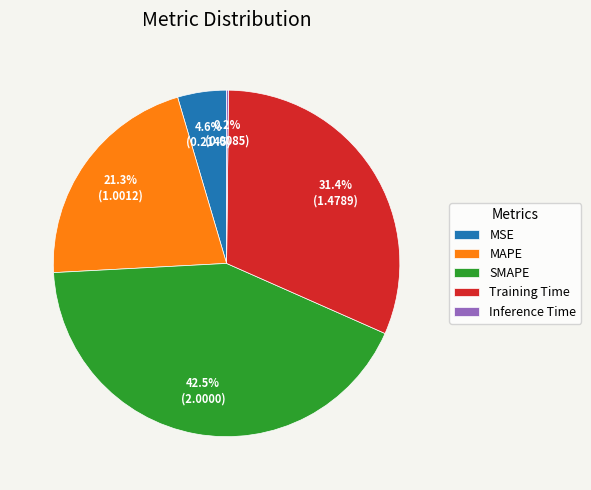

How much of the chart is everything except Training Time?

68.6%